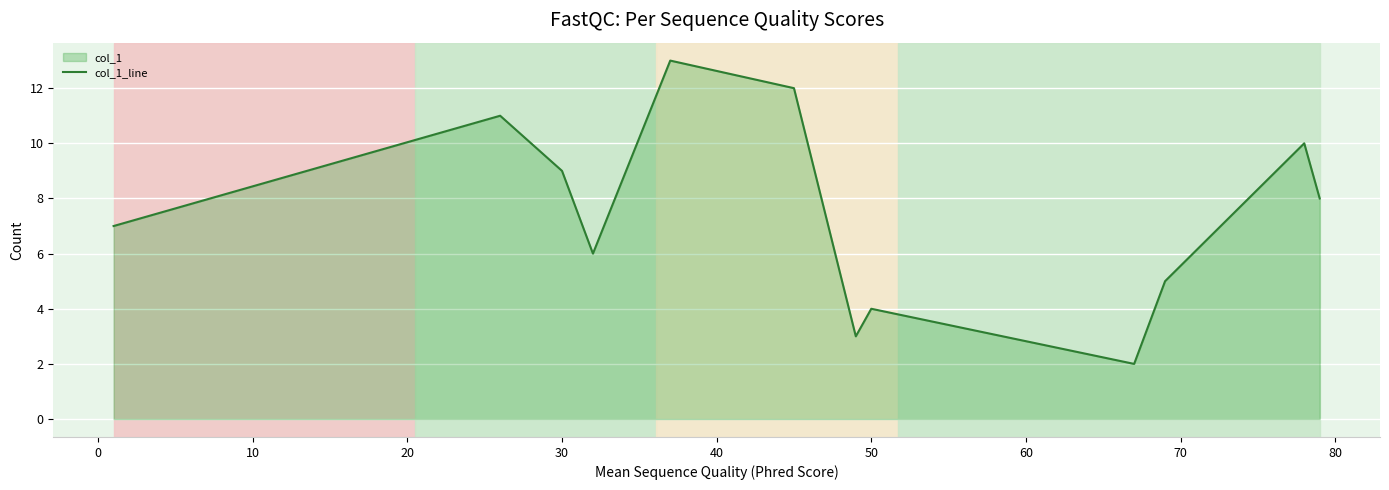

How many data points are less than 8?

6